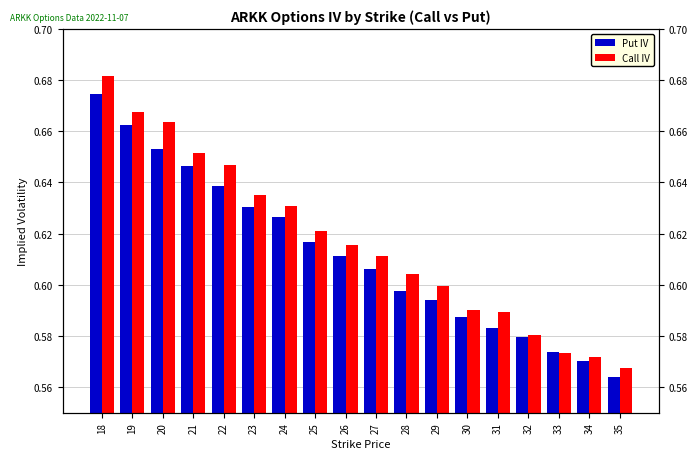

List the series in order of their overall mean, highest first.

Call IV, Put IV